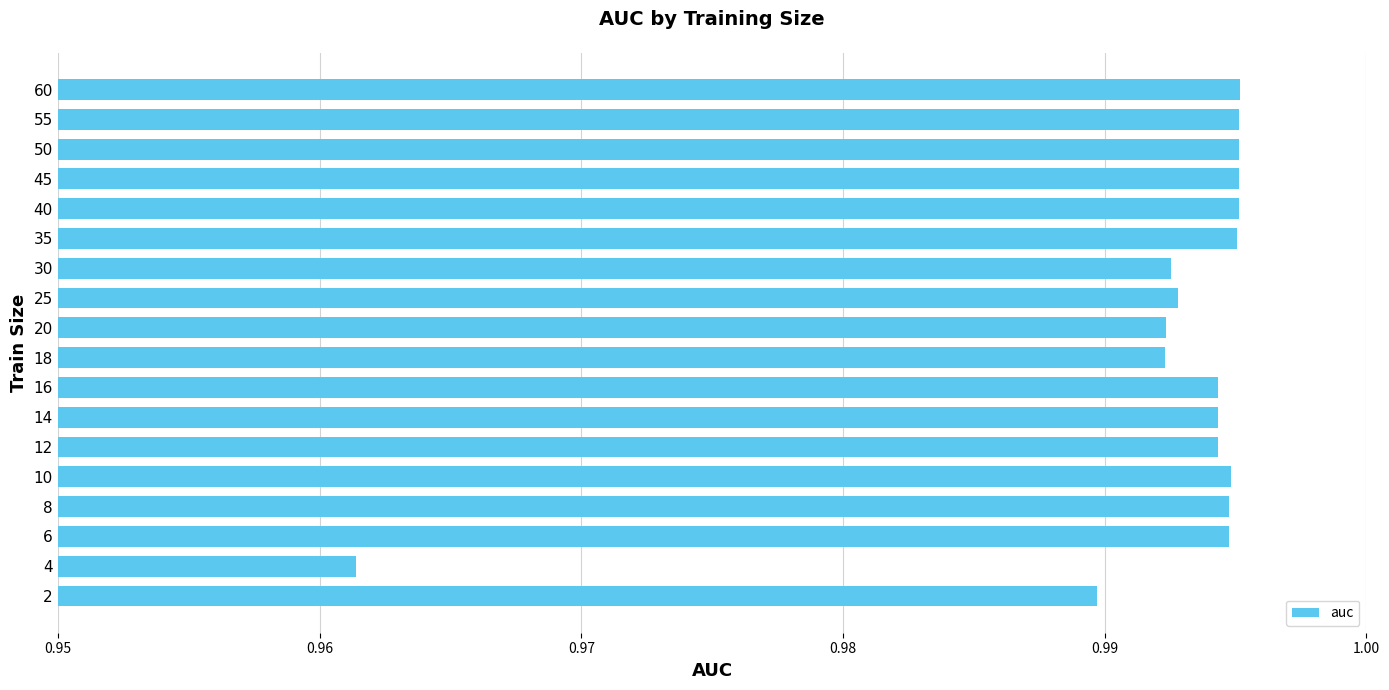

Which has a higher value, 6 or 20?

6